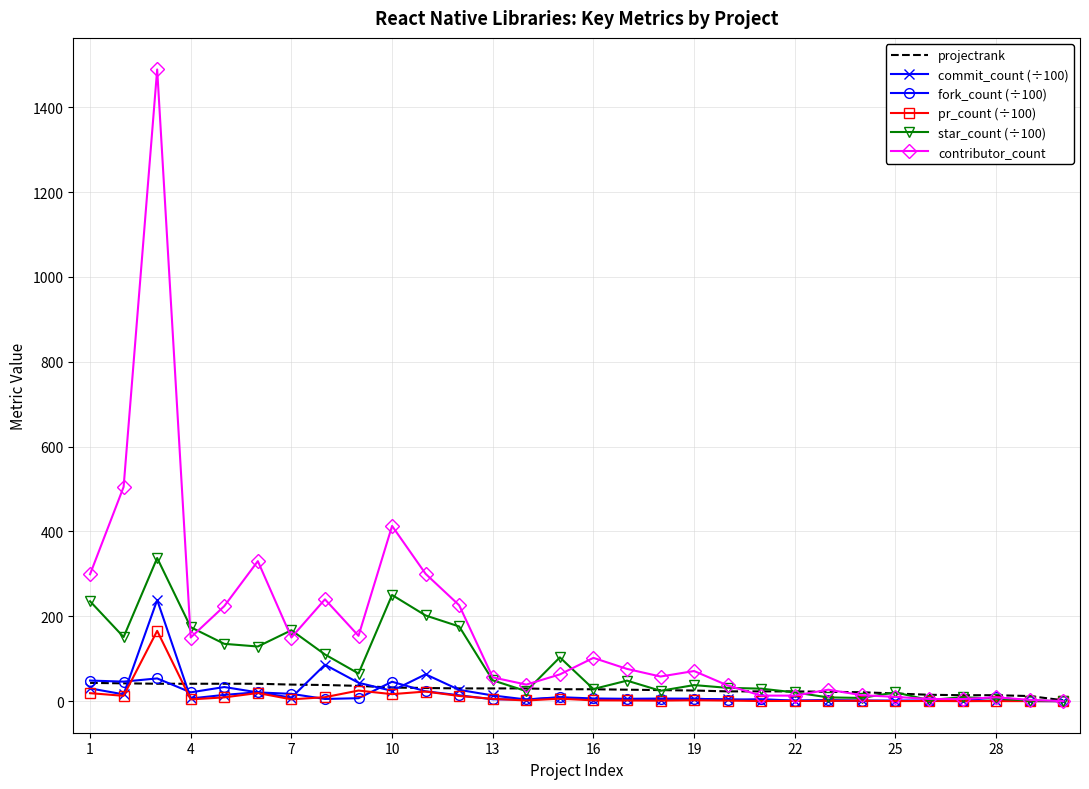

Which series has the largest range (max minus min)?

contributor_count